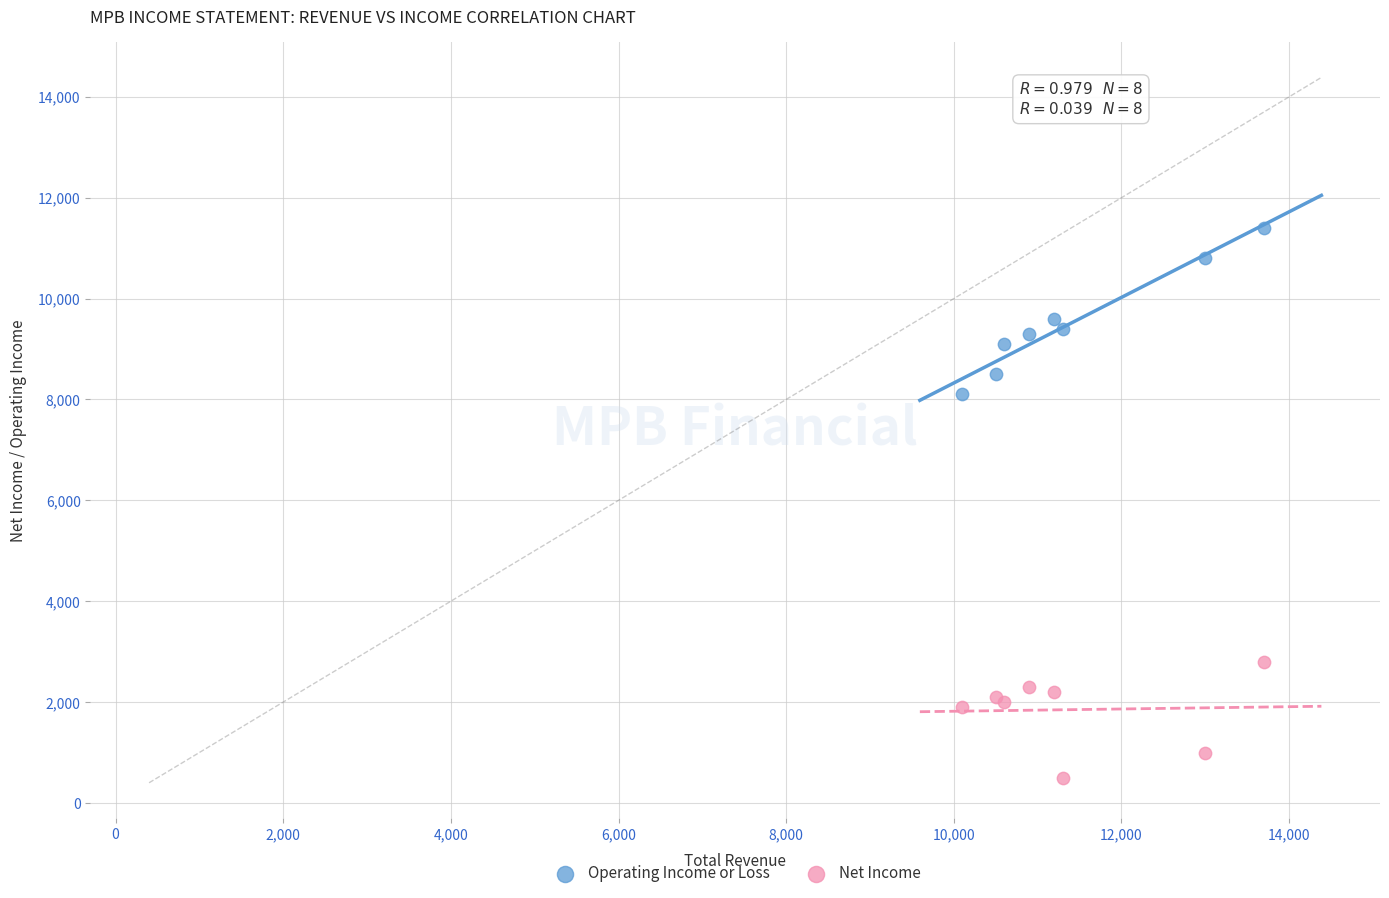

What is the X range (max minus min) for the scatter plot?

3600